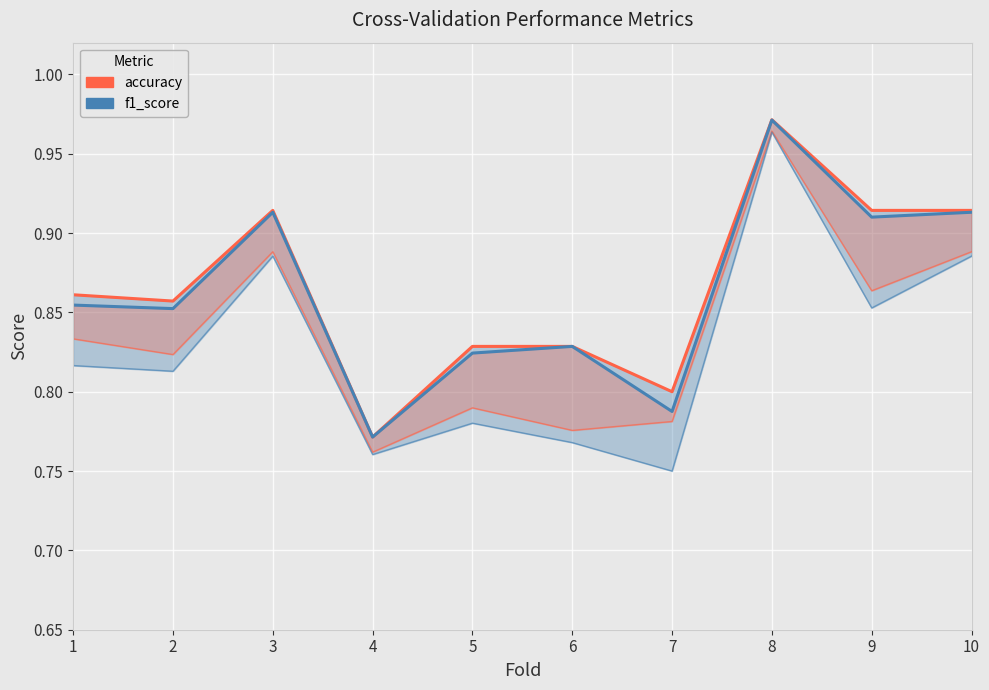

Which series changed the most between 3 and 4?

accuracy